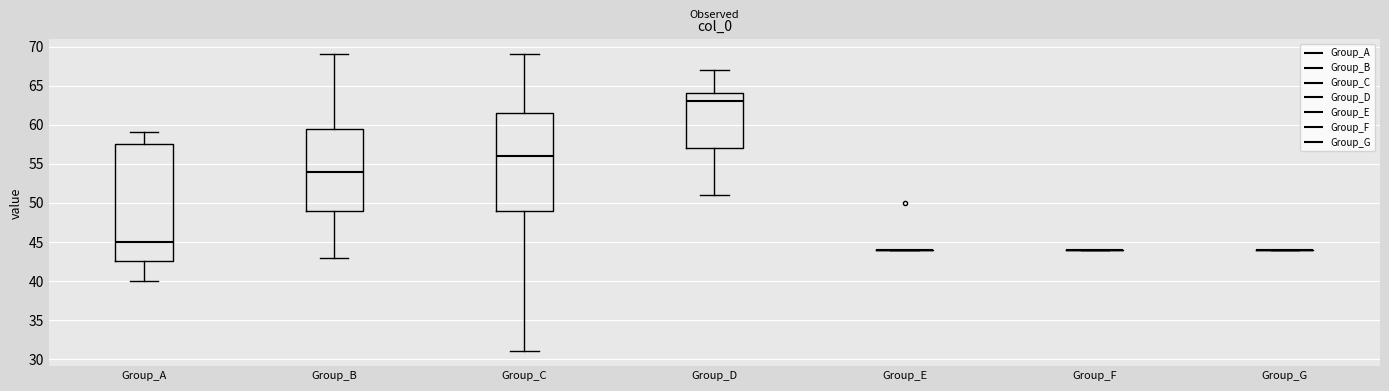

Reading left to right, transcribe this box plot: for each box, give where its median line is, the range the box spans, and where its two whiskers end, as read against the y-axis. The values are not printed on the chart, so give them approximately, as read against the axis.

Group_A: median 45.0, box 42.5 to 57.5, whiskers 40.0 to 59.0
Group_B: median 54.0, box 49.0 to 59.5, whiskers 43.0 to 69.0
Group_C: median 56.0, box 49.0 to 61.5, whiskers 31.0 to 69.0
Group_D: median 63.0, box 57.0 to 64.0, whiskers 51.0 to 67.0
Group_E: box collapsed to a line at 44.0, whiskers 44.0 to 44.0
Group_F: box collapsed to a line at 44.0, whiskers 44.0 to 44.0
Group_G: box collapsed to a line at 44.0, whiskers 44.0 to 44.0